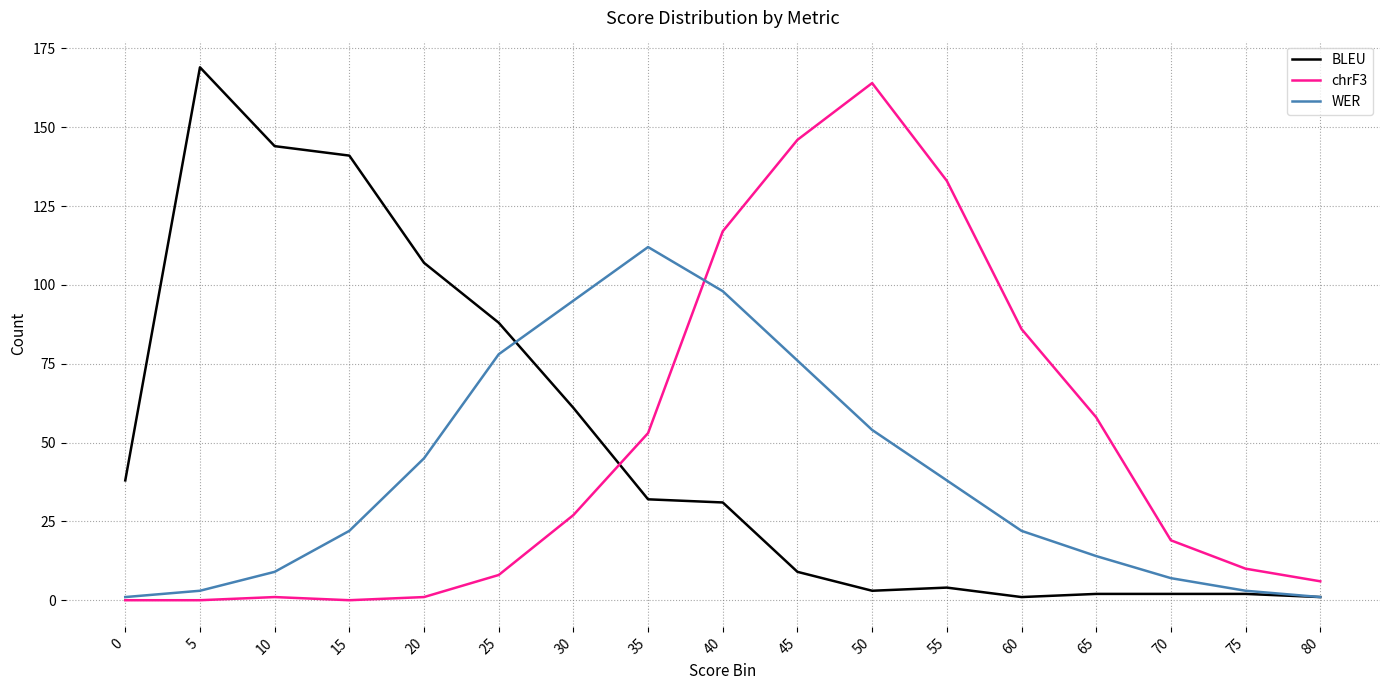

What is the difference between the second highest and second lowest values in the WER series?

97